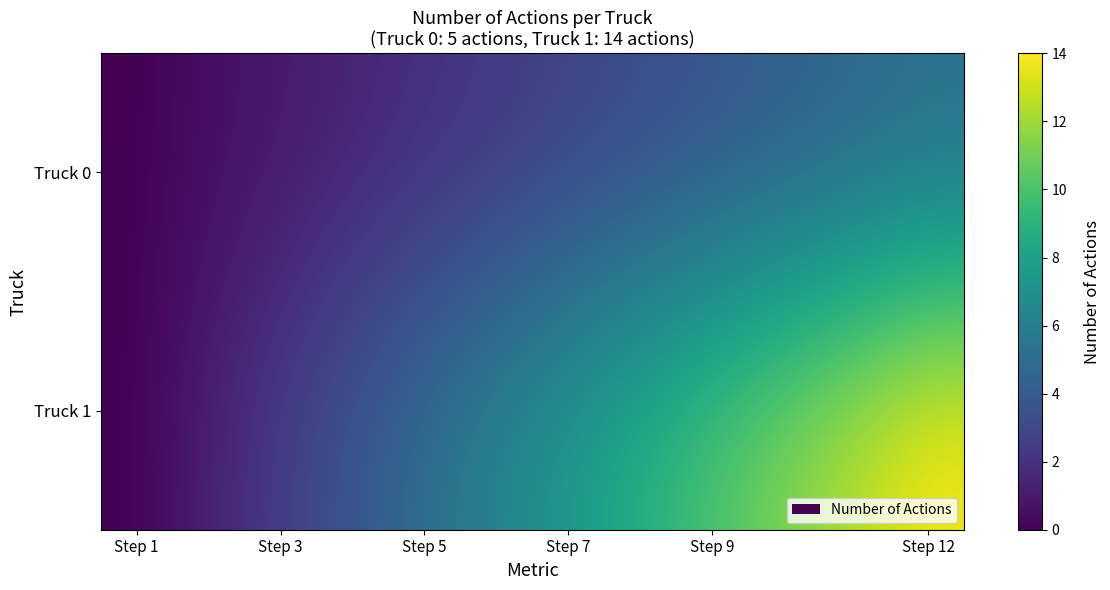

How many values in the Truck 1 series exceed 7?

6